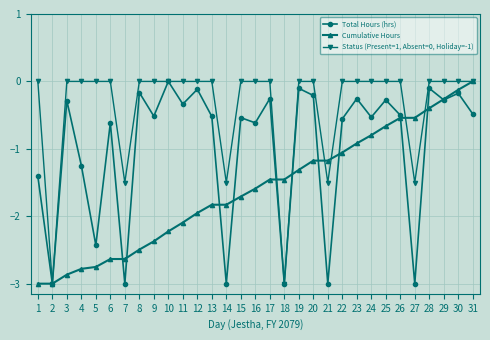

What is the average value of the Cumulative Hours series?

-1.6